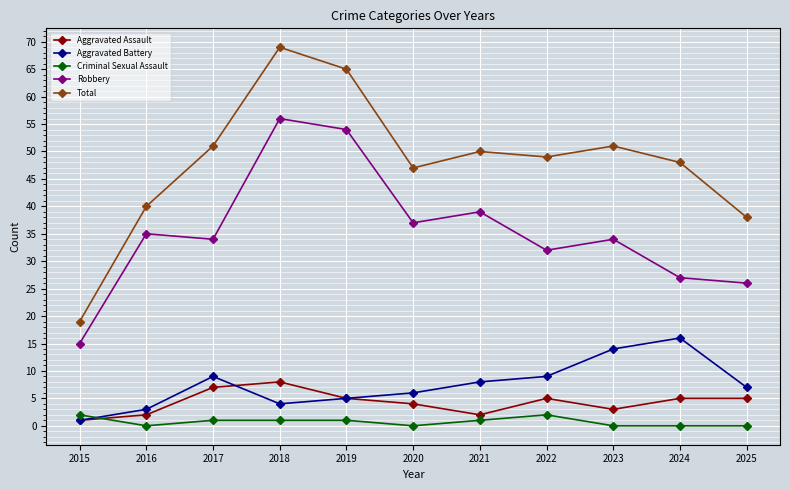

How many series are shown in this chart?

5